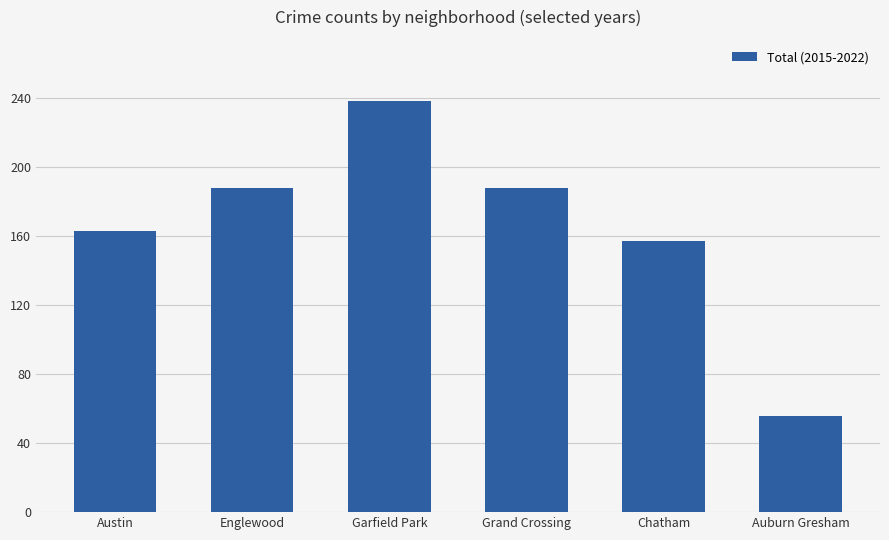

What value does the data have at Englewood, to the nearest 50?

200